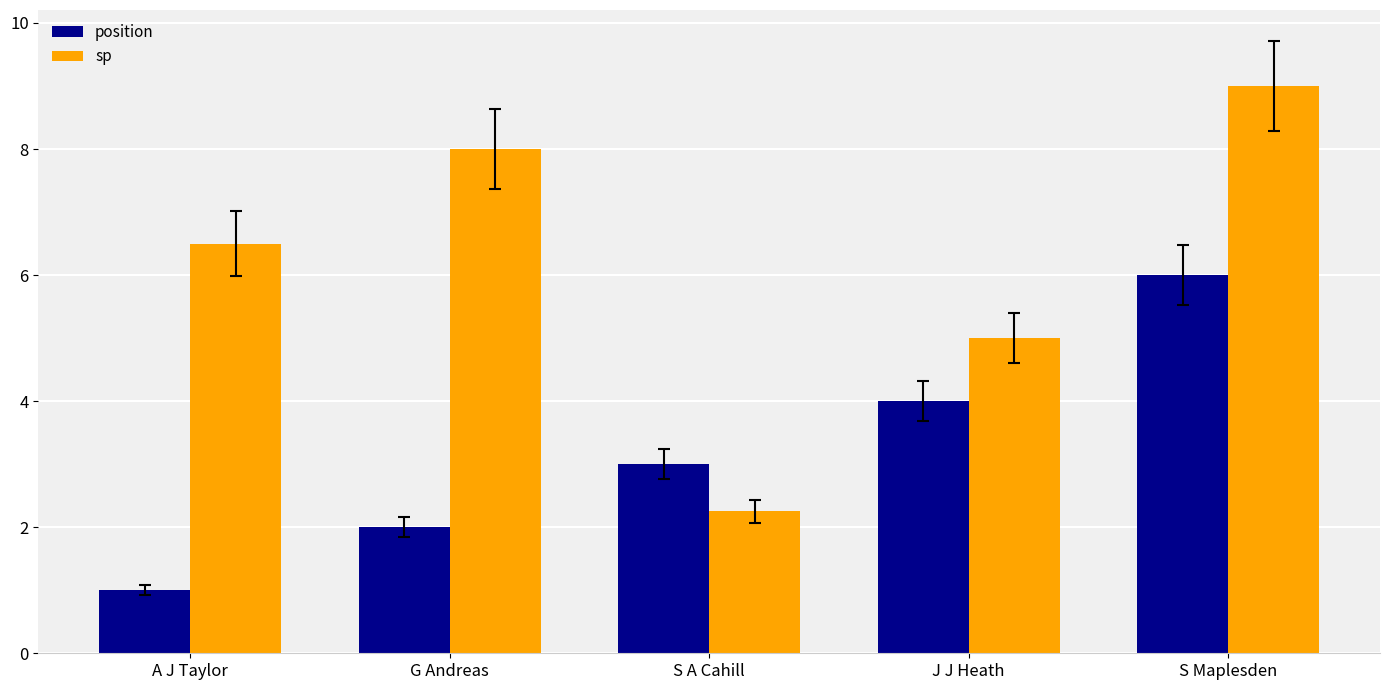

What is the difference between the second highest and second lowest values in the sp series?

3.0